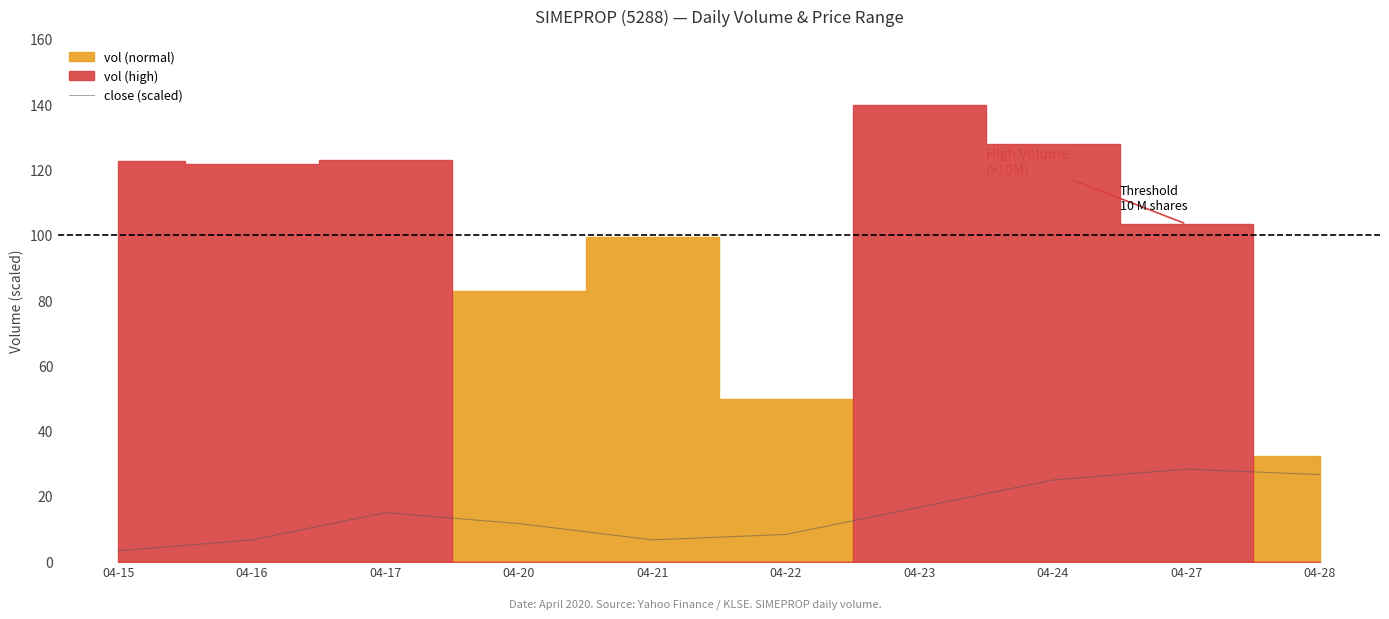

Between 04-16 and 04-23, which is larger?

04-23